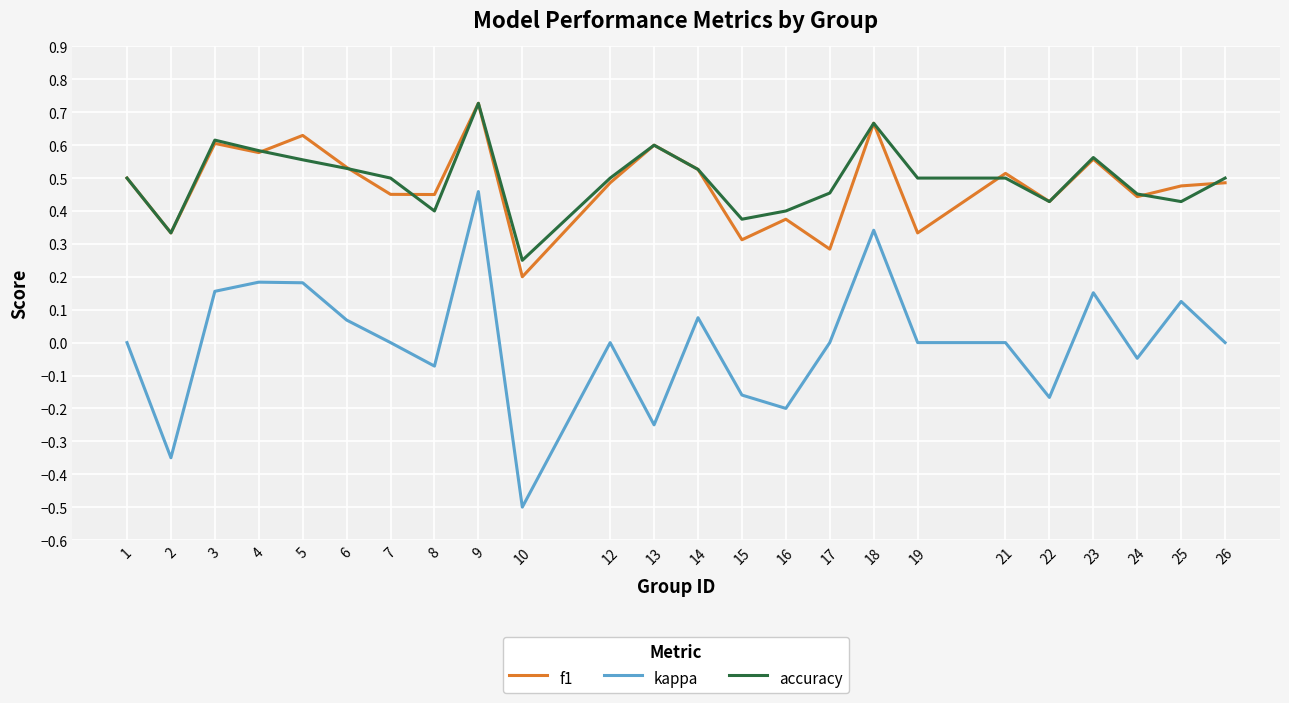

What is the minimum value for kappa?

-0.5